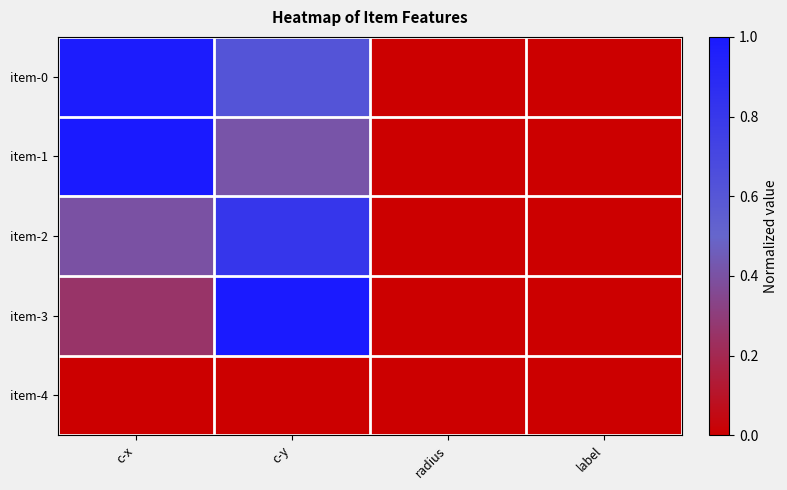

What is the greatest value displayed?

1.0